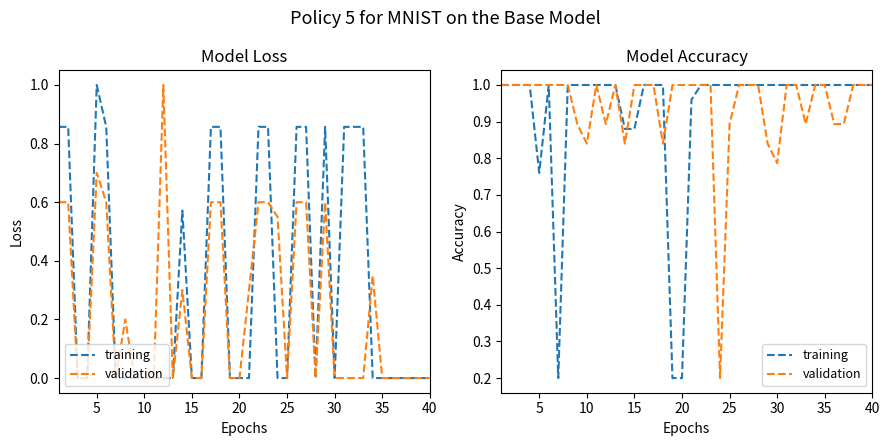

What is the greatest value displayed?

1.0